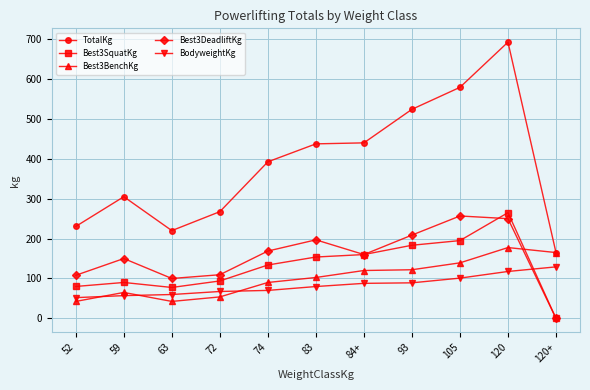

What is the total value across all series at 83?

970.5